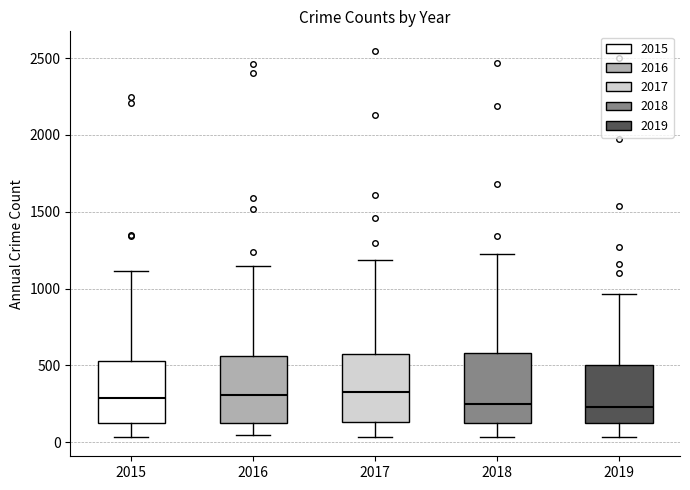

Reading left to right, transcribe this box plot: for each box, give where its median line is, the range the box spans, and where its two whiskers end, as read against the y-axis. The values are not printed on the chart, so give them approximately, as read against the axis.

2015: median 300, box 150 to 550, whiskers 50 to 1100
2016: median 300, box 100 to 550, whiskers 50 to 1150
2017: median 350, box 150 to 550, whiskers 50 to 1200
2018: median 250, box 100 to 600, whiskers 50 to 1200
2019: median 250, box 100 to 500, whiskers 50 to 950